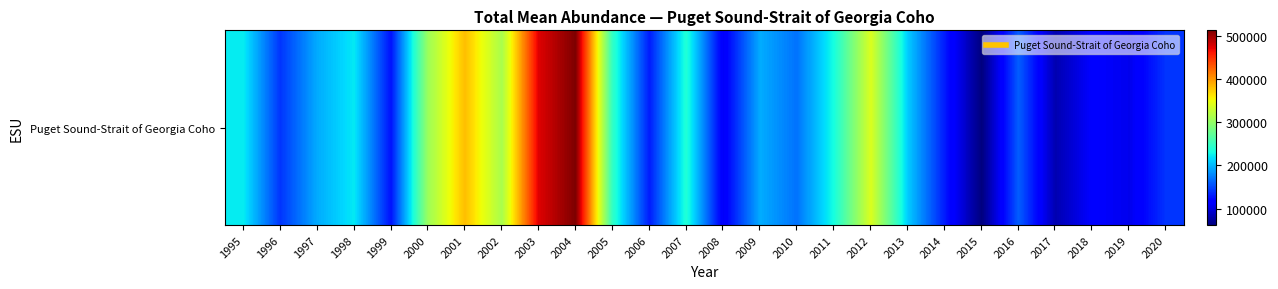

Reading left to right, what are all the values shown in this chart?

223638.2	142027.9	194546.7	221898.0	126215.1	304803.7	381097.5	311932.7	474547.8	512300.7	245926.3	130503.0	238398.7	110496.8	195063.1	169214.4	233182.9	339660.8	208936.0	130168.0	62267.1	160369.6	82003.6	114790.5	105846.7	142310.7